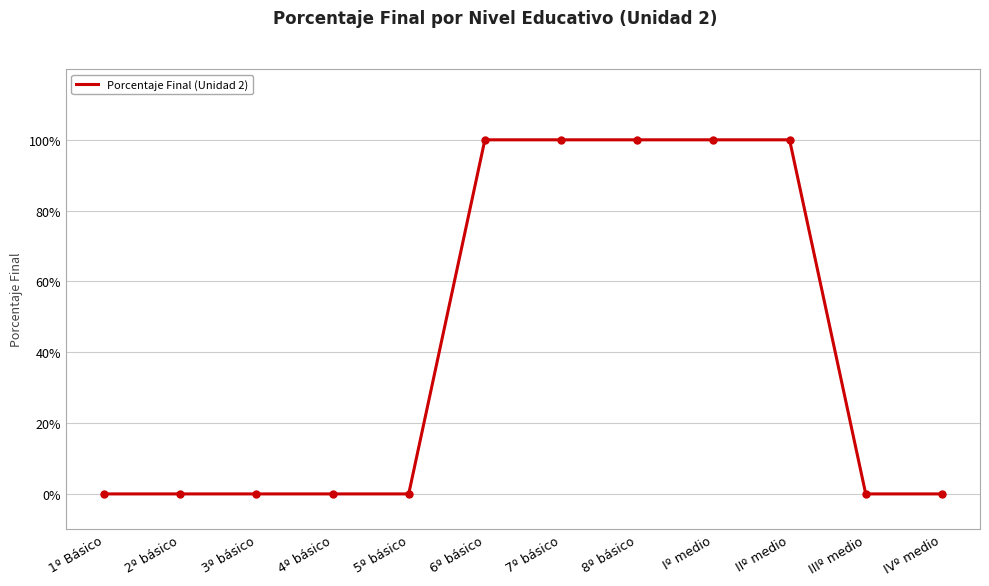

Is this an area chart (filled region under the line)?

No